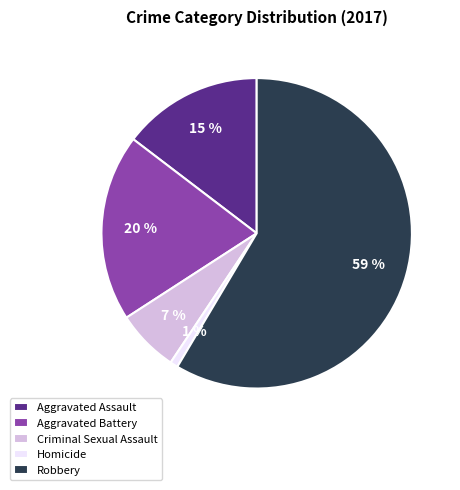

Does Criminal Sexual Assault account for over 50% of the chart?

No